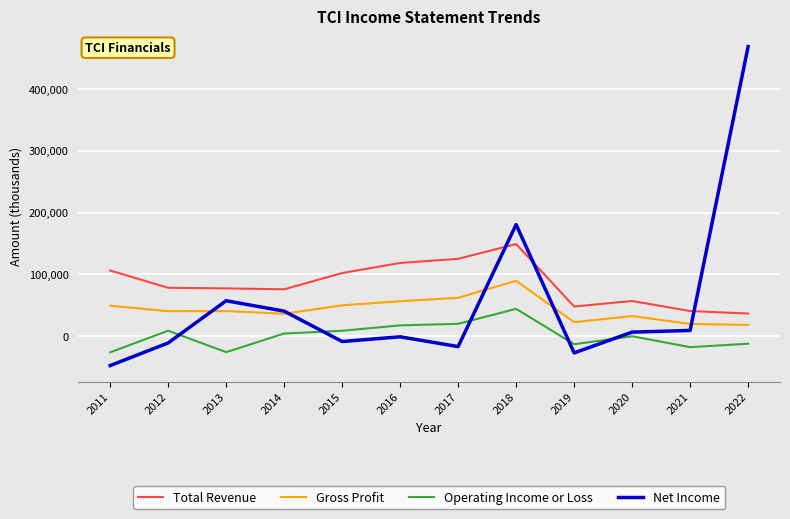

Does the chart have visible grid lines?

Yes